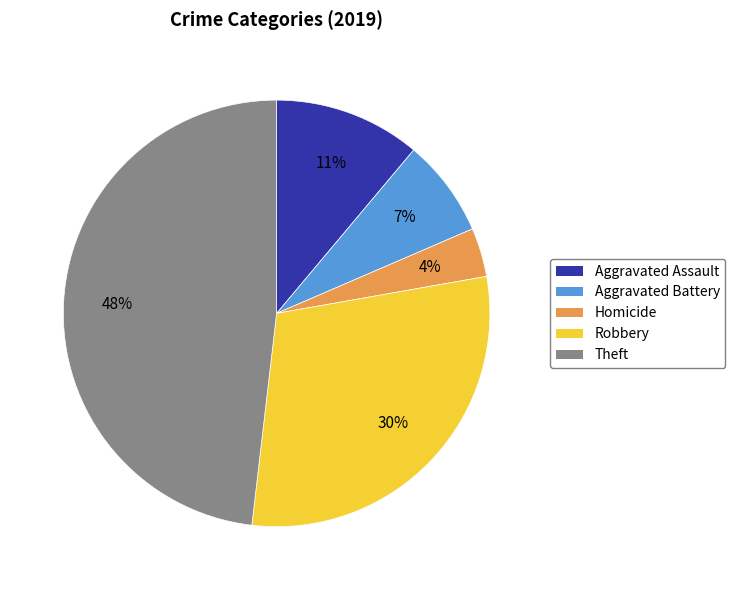

To the nearest percent, what is the difference between the largest and smallest slice percentages?

44%